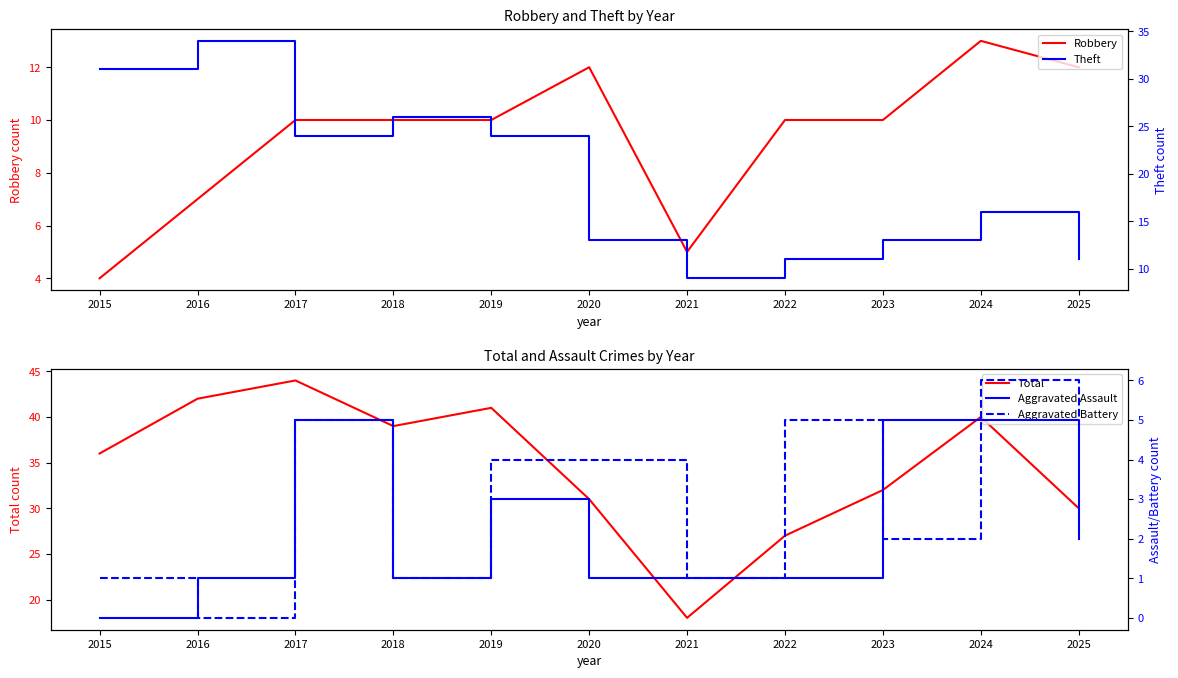

What is the total value across all series at 2016?

84